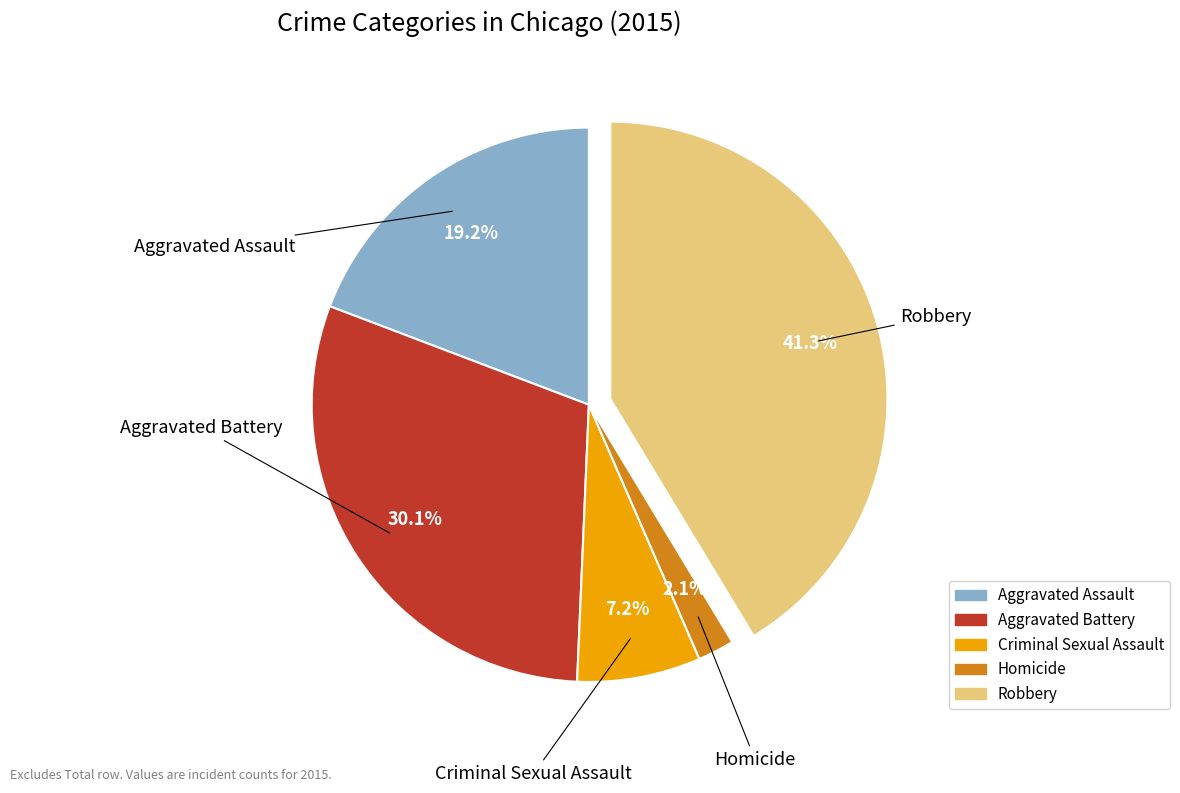

What percentage is NOT represented by Criminal Sexual Assault?

92.8%